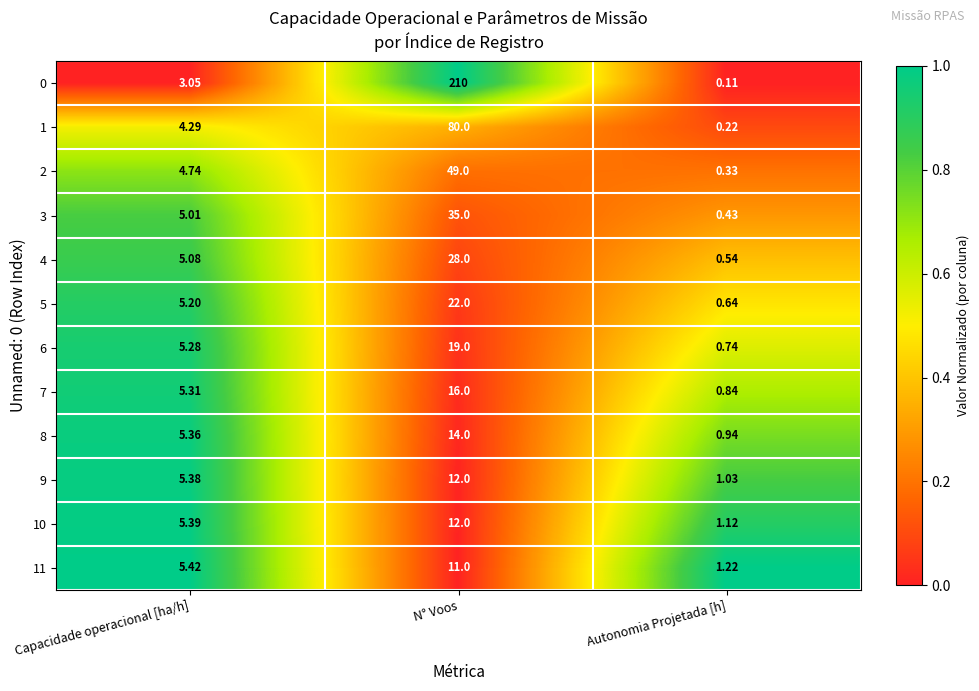

Rank the series at Capacidade operacional [ha/h] from highest to lowest value.

11, 10, 9, 8, 7, 6, 5, 4, 3, 2, 1, 0